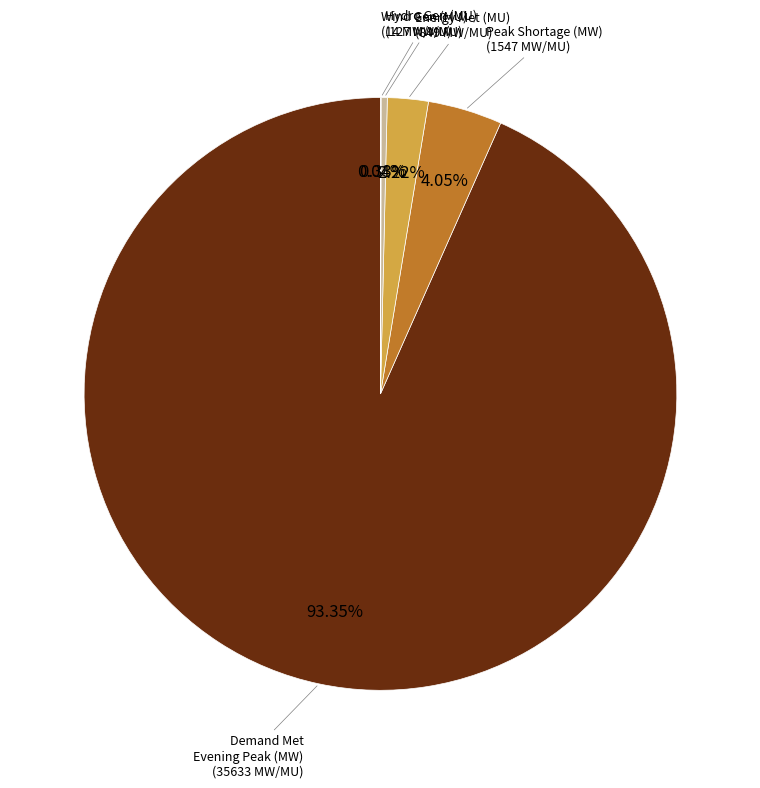

Is there a majority slice in this chart?

Yes